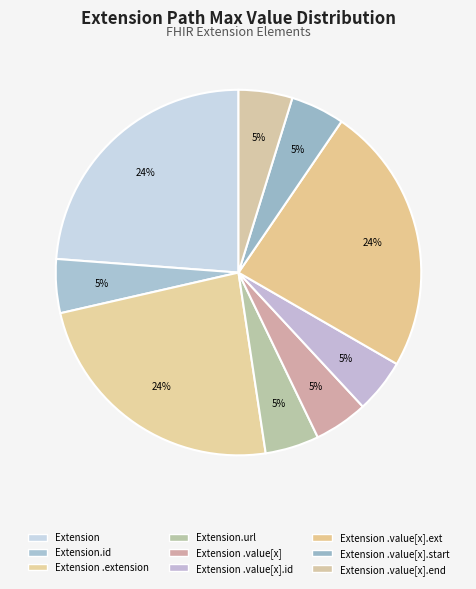

To the nearest percent, what is the difference between the largest and smallest slice percentages?

19%